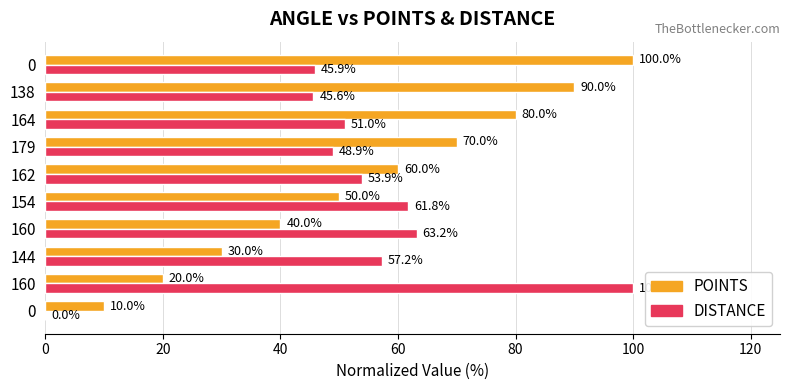

How many positive values does the DISTANCE series have?

9